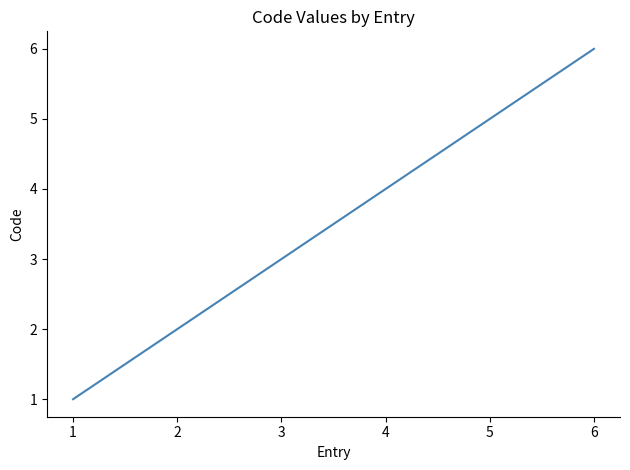

Which label corresponds to the largest value in the chart?

6